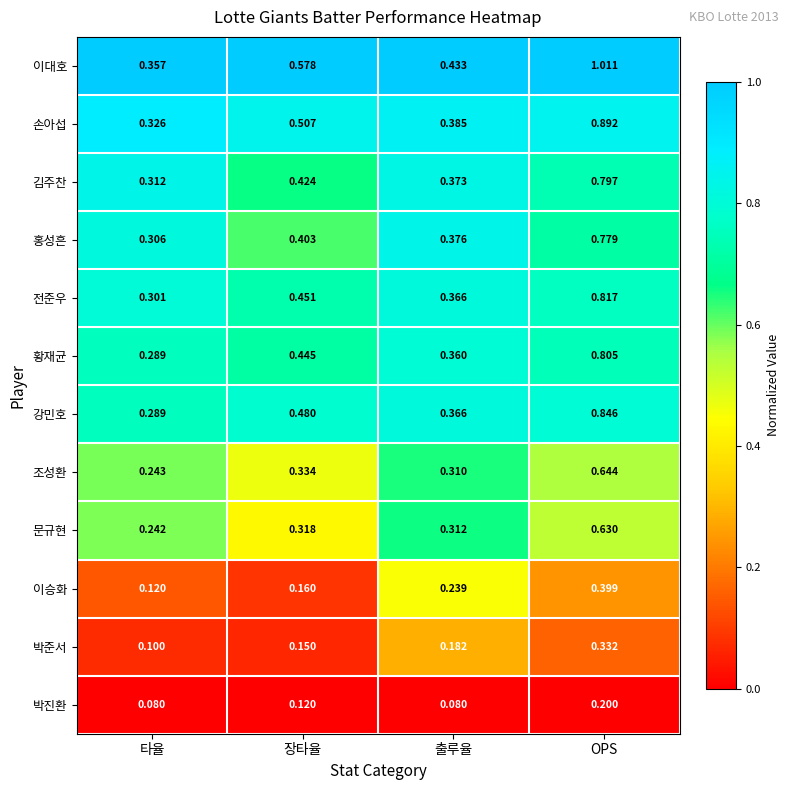

Which series changed the most between 타율 and 장타율?

이대호